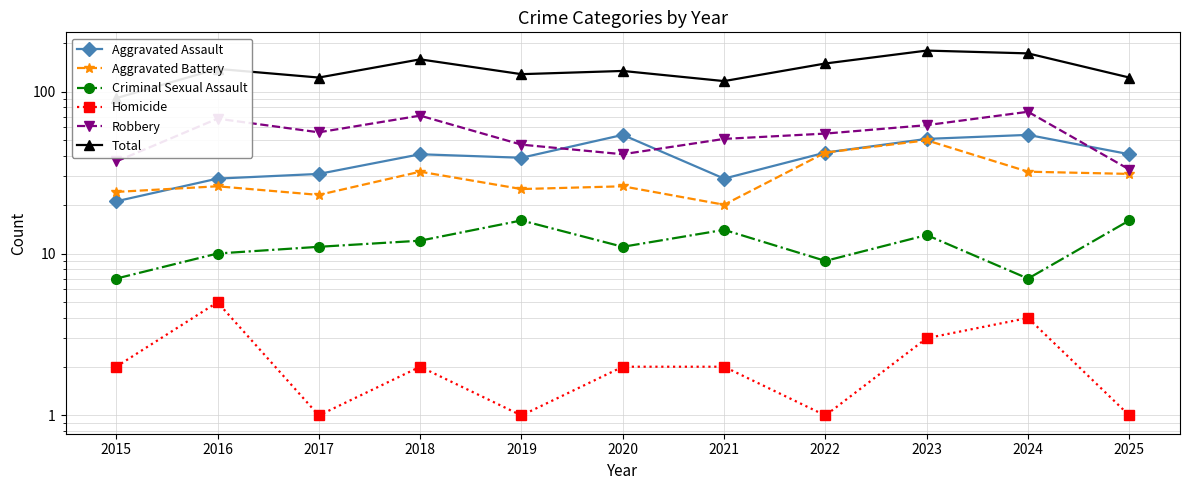

After their last crossing, which series has the higher values: Aggravated Assault or Aggravated Battery?

Aggravated Assault